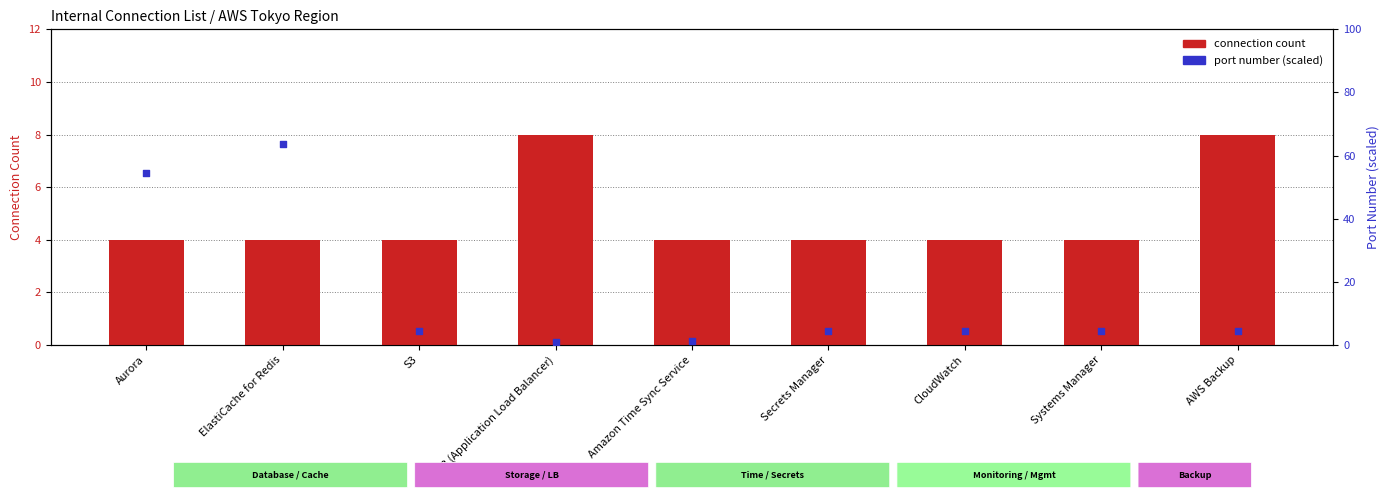

Is the value of connection count at Secrets Manager greater than the value of port number (scaled) at Amazon Time Sync Service?

Yes